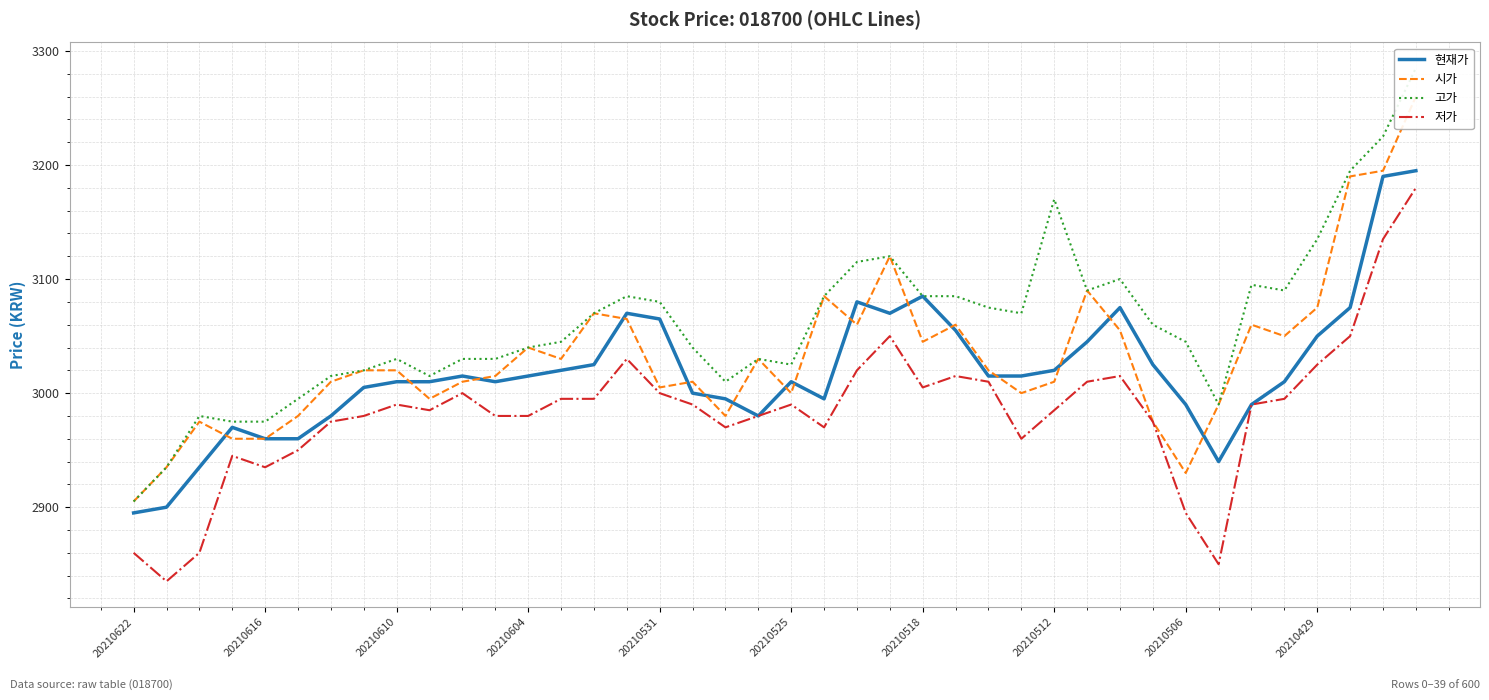

Reading left to right, list all the values displayed in this chart.

현재가: 2895	2900	2935	2970	2960	2960	2980	3005	3010	3010	3015	3010	3015	3020	3025	3070	3065	3000	2995	2980	3010	2995	3080	3070	3085	3055	3015	3015	3020	3045	3075	3025	2990	2940	2990	3010	3050	3075	3190	3195
시가: 2905	2935	2975	2960	2960	2980	3010	3020	3020	2995	3010	3015	3040	3030	3070	3065	3005	3010	2980	3030	3000	3085	3060	3120	3045	3060	3020	3000	3010	3090	3055	2975	2930	2990	3060	3050	3075	3190	3195	3260
고가: 2905	2935	2980	2975	2975	2995	3015	3020	3030	3015	3030	3030	3040	3045	3070	3085	3080	3040	3010	3030	3025	3085	3115	3120	3085	3085	3075	3070	3170	3090	3100	3060	3045	2990	3095	3090	3135	3195	3225	3285
저가: 2860	2835	2860	2945	2935	2950	2975	2980	2990	2985	3000	2980	2980	2995	2995	3030	3000	2990	2970	2980	2990	2970	3020	3050	3005	3015	3010	2960	2985	3010	3015	2975	2895	2850	2990	2995	3025	3050	3135	3180